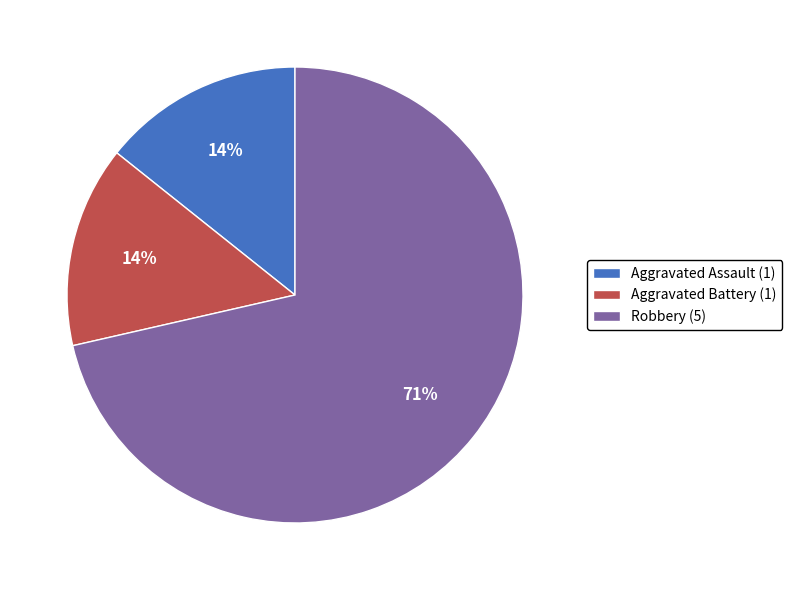

True or false: Aggravated Battery (1) accounts for 14% of the total.

True